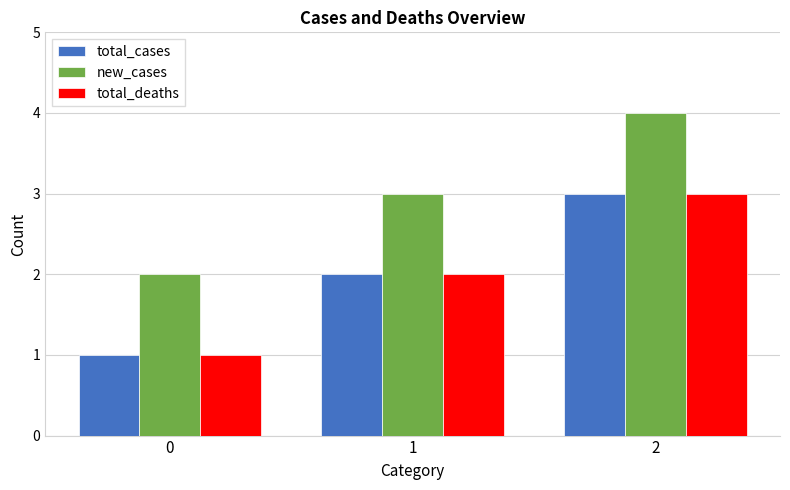

Read the new_cases value at 0.

2